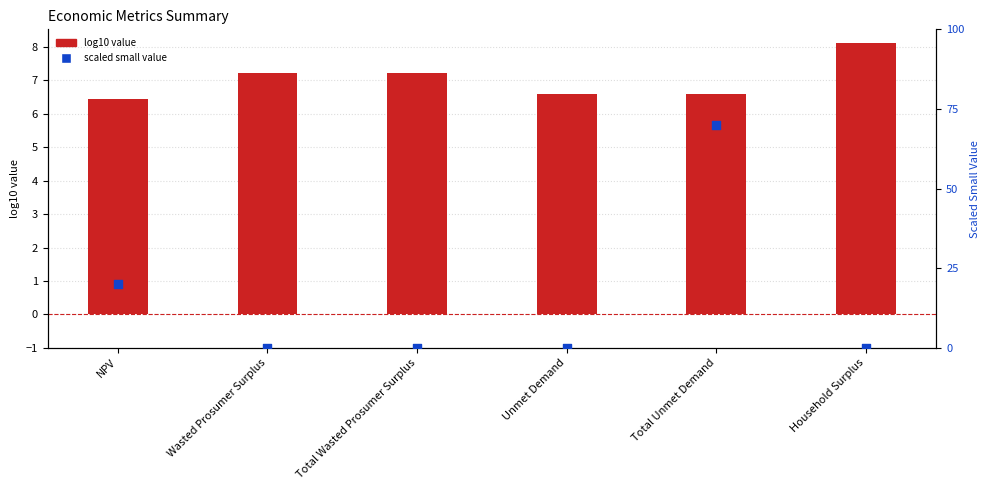

Which series has the widest spread of Y values?

scaled small value